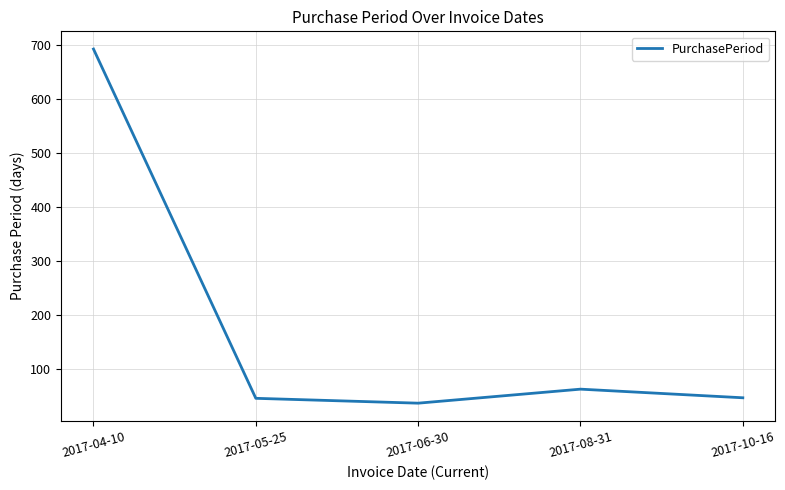

What position from the right is 2017-08-31?

2